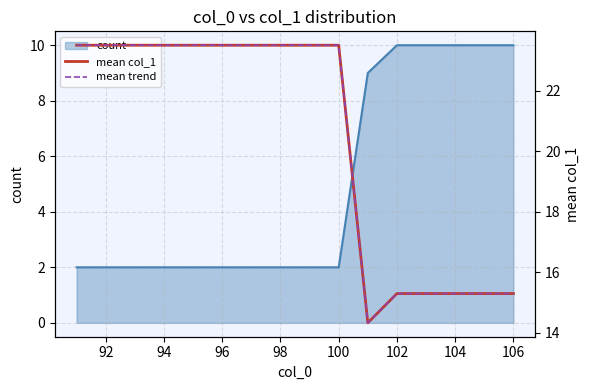

The count series shows 1 at 100. True or false?

False